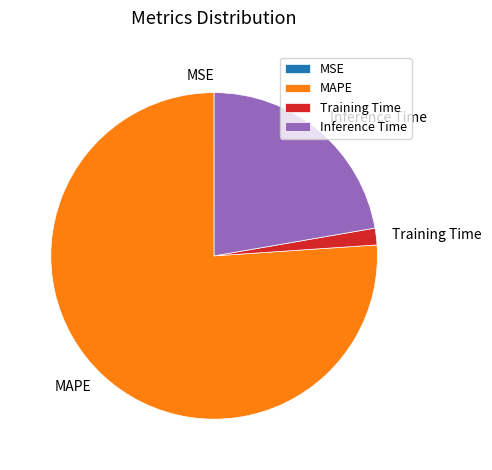

What is the ratio of the value at MAPE to the value at Inference Time?

3.4